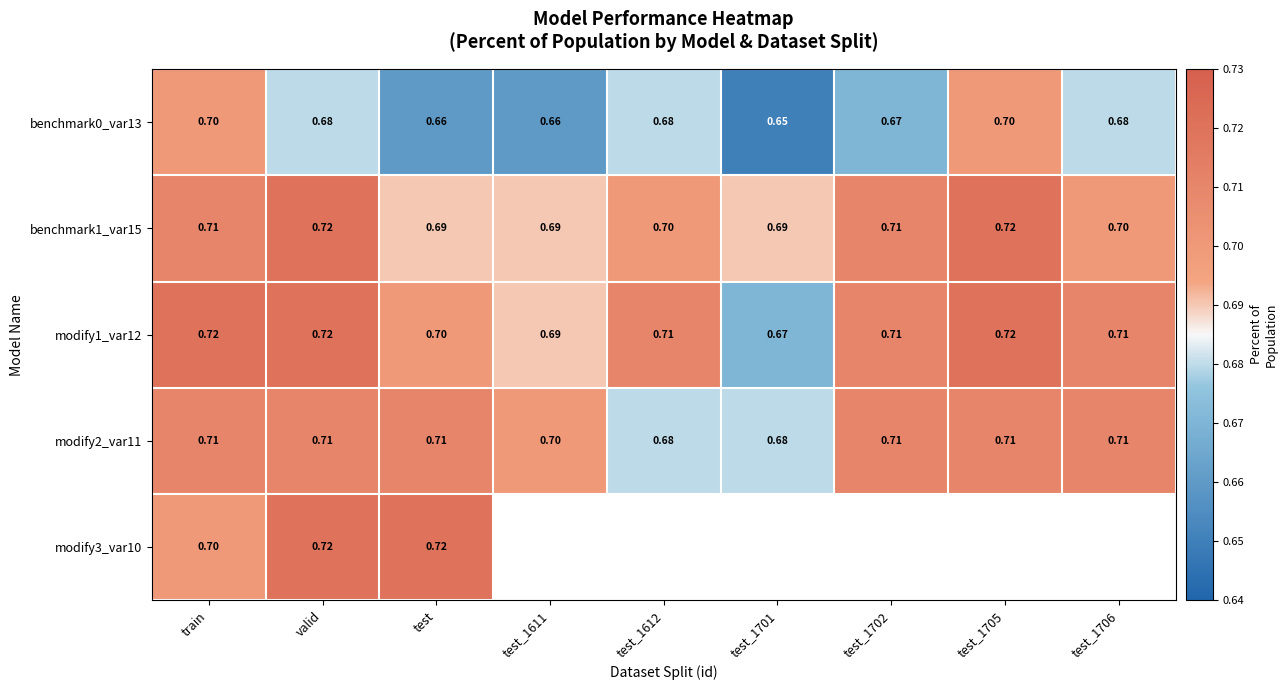

Which label corresponds to the smallest value in the chart?

test_1701